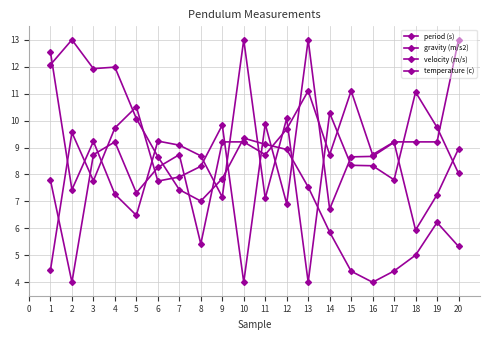

At how many categories does at least one series exceed 12?

5